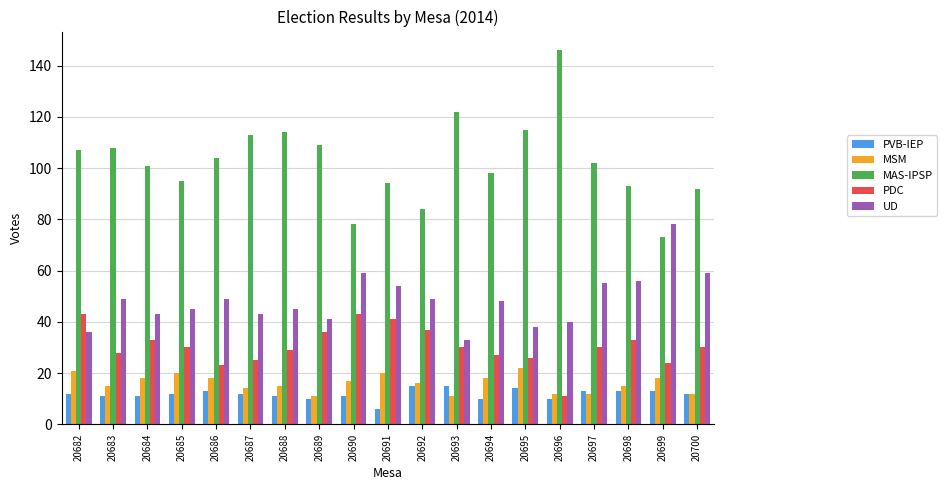

At 20691, list the series in order from largest to smallest.

MAS-IPSP, UD, PDC, MSM, PVB-IEP